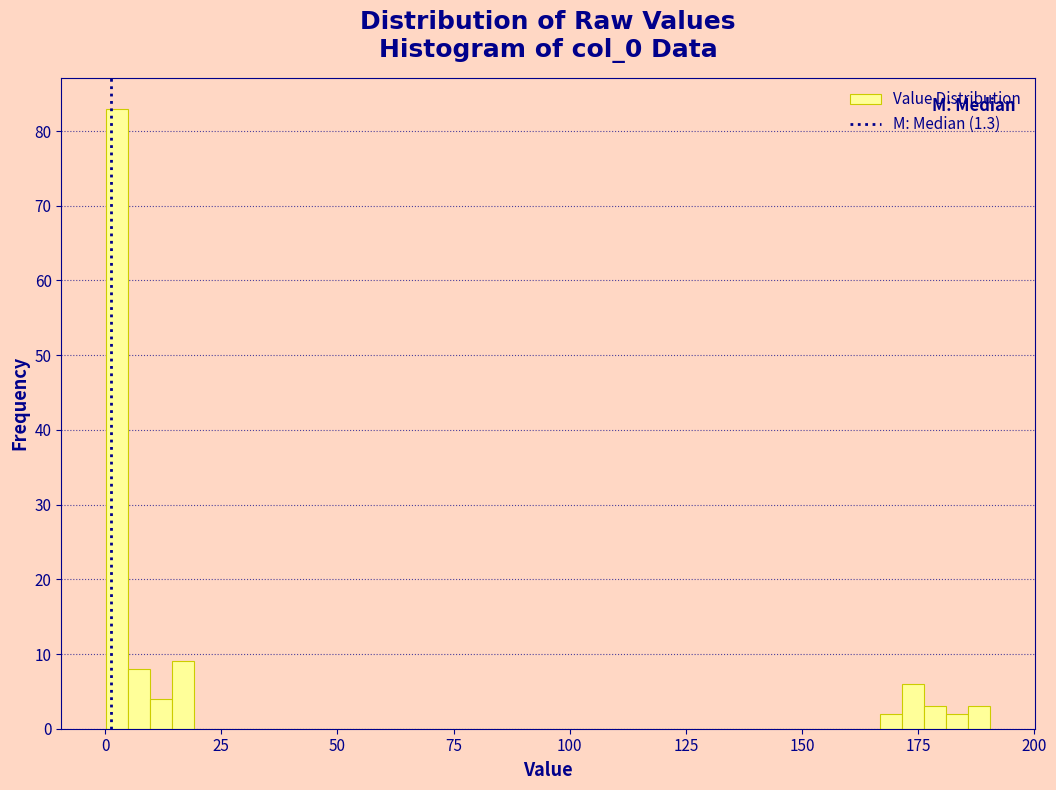

Read against the x-axis, roughly where is the centre of the tallest bar?

0